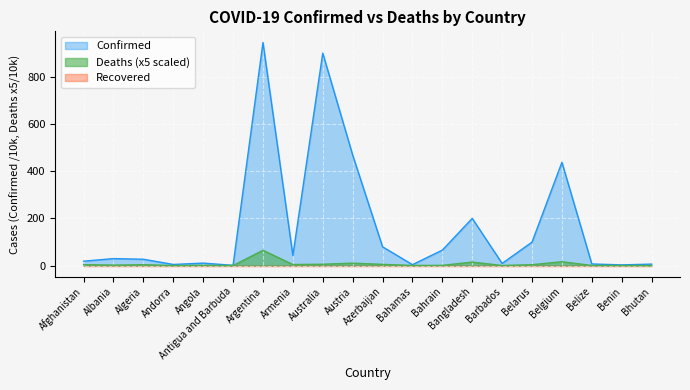

What is the difference between the maximum and minimum values in the Deaths series?

64.6